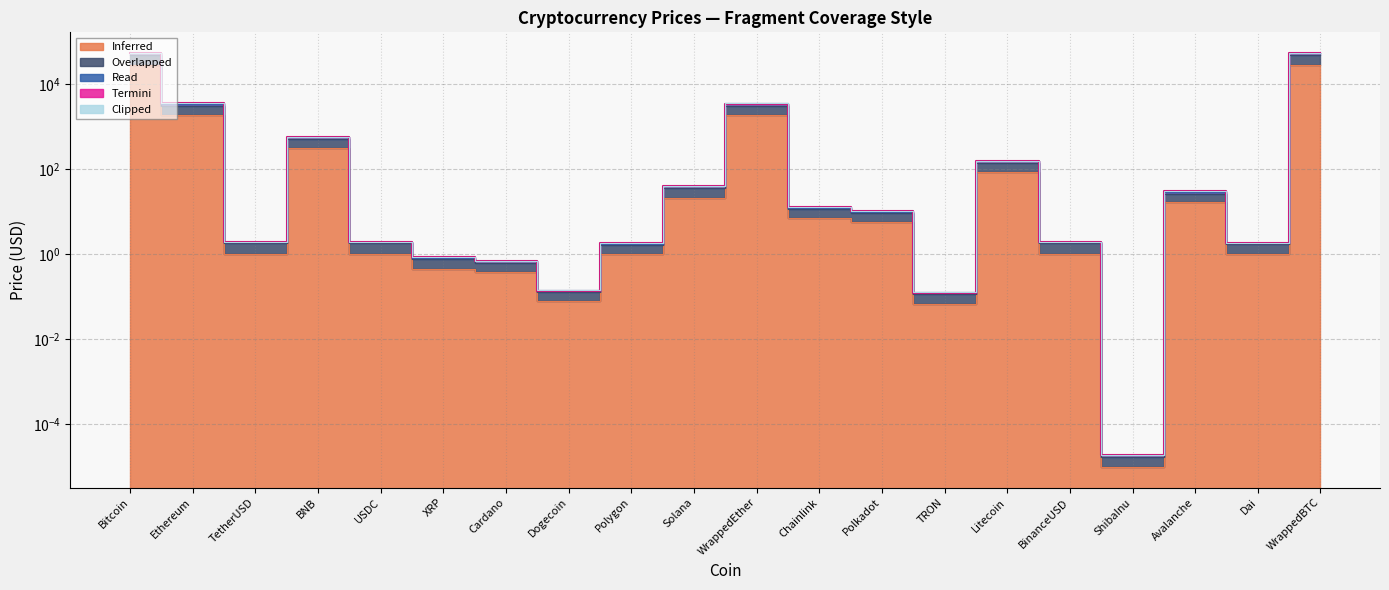

Reading right to left, transcribe all the data shown in this chart.

Inferred: 28839.3	1.0	16.9	0.0	1.0	87.1	0.1	5.7	7.0	1888.9	21.7	1.0	0.1	0.4	0.5	1.0	326.1	1.0	1891.3	28826.6
Overlapped: 48839.3	1.7	26.9	0.0	1.8	142.1	0.1	9.2	11.5	3088.9	36.7	1.6	0.1	0.6	0.8	1.8	526.1	1.8	3091.3	48826.6
Read: 54539.3	1.9	30.4	0.0	1.9	159.9	0.1	10.3	12.8	3558.9	40.9	1.8	0.1	0.7	0.9	1.9	587.1	1.9	3561.3	54526.6
Termini: 54339.3	1.9	30.2	0.0	1.9	159.1	0.1	10.2	12.7	3538.9	40.7	1.8	0.1	0.7	0.8	1.9	584.1	1.9	3541.3	54326.6
Clipped: 53839.3	1.9	29.9	0.0	1.9	157.1	0.1	10.1	12.5	3488.9	40.2	1.8	0.1	0.7	0.8	1.9	576.1	1.9	3491.3	53826.6